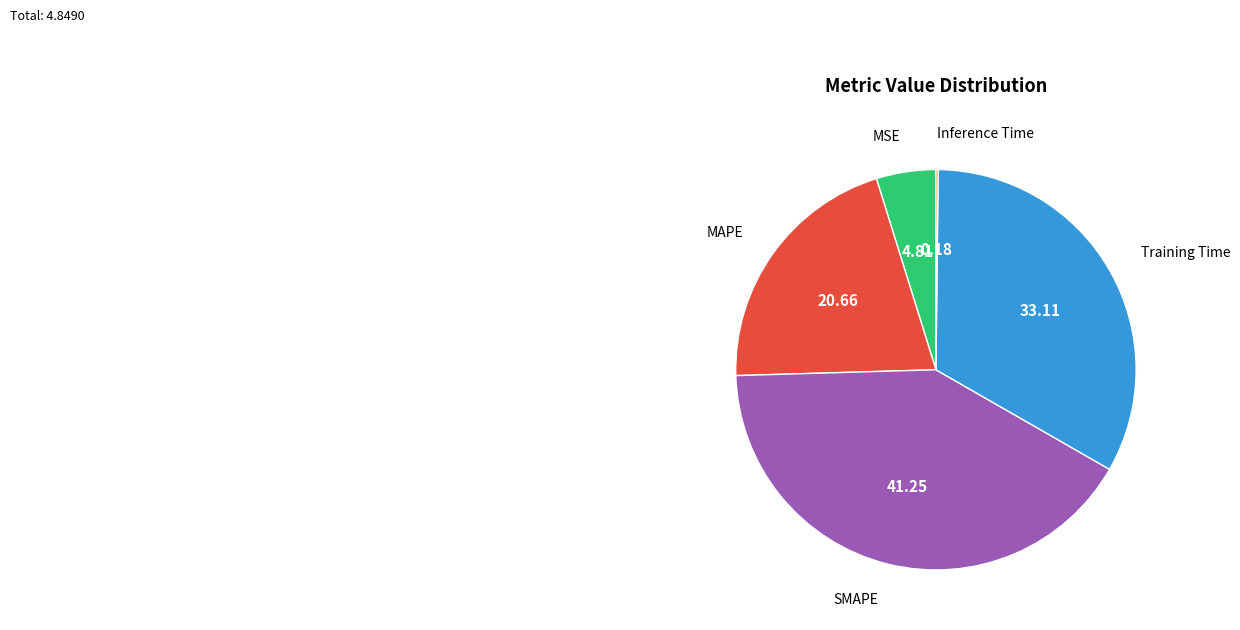

Does any single category account for the majority?

No